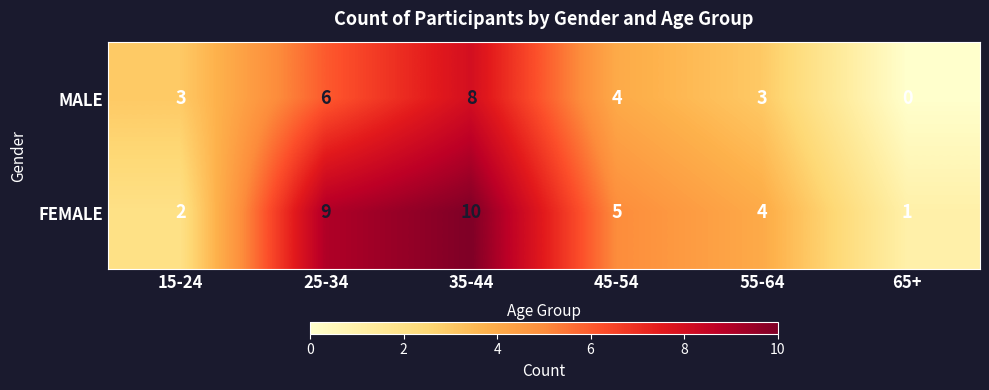

Which series has the largest total across all categories?

FEMALE